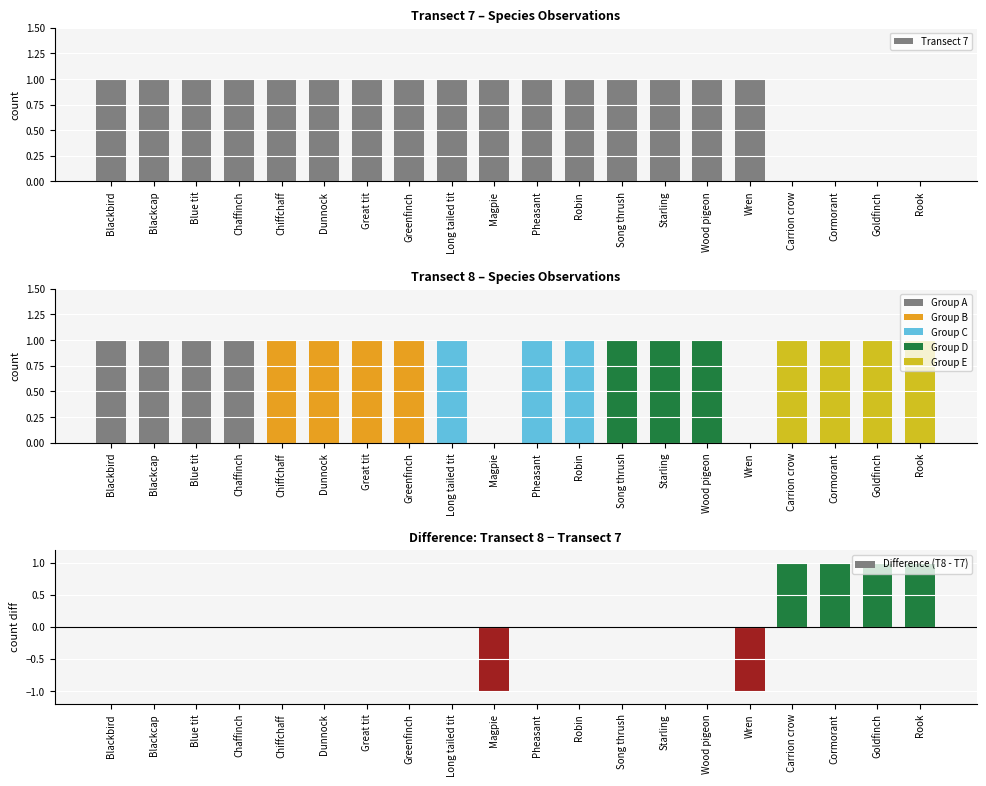

How many Transect 8 values are between 1 and 2?

18